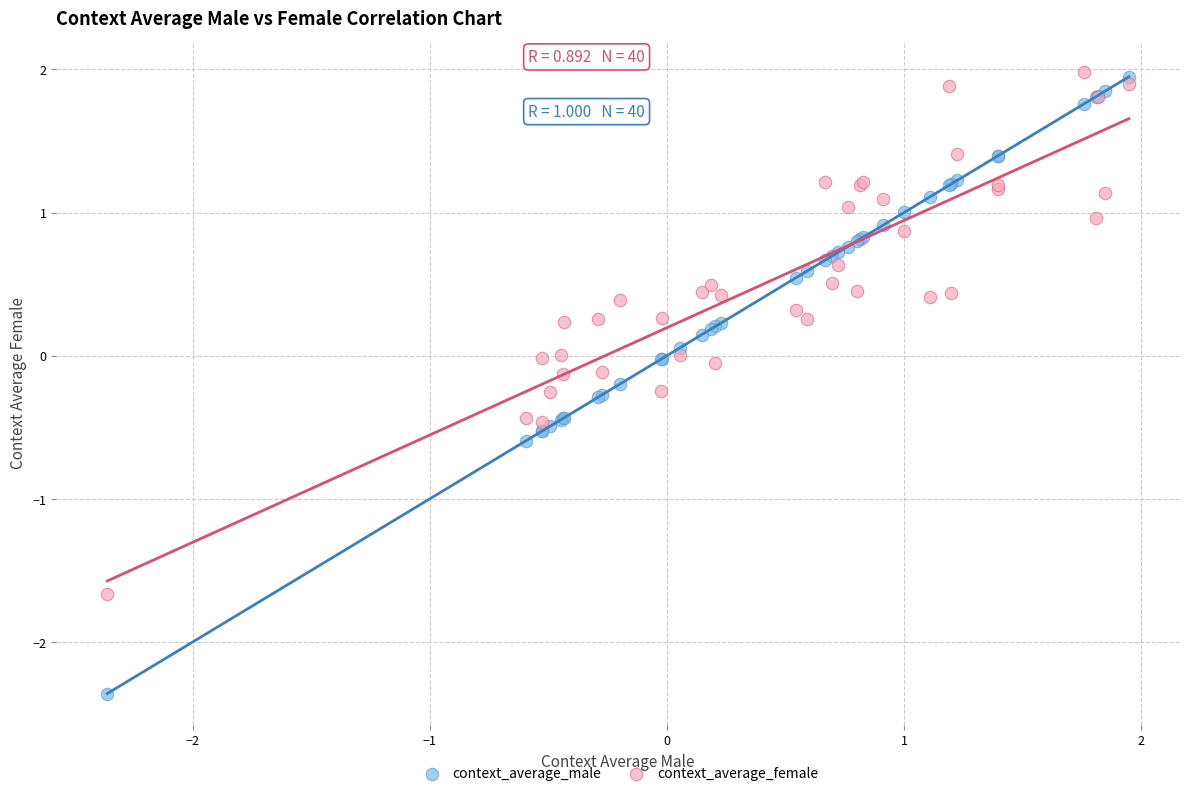

Which series reaches the minimum Y coordinate?

context_average_male